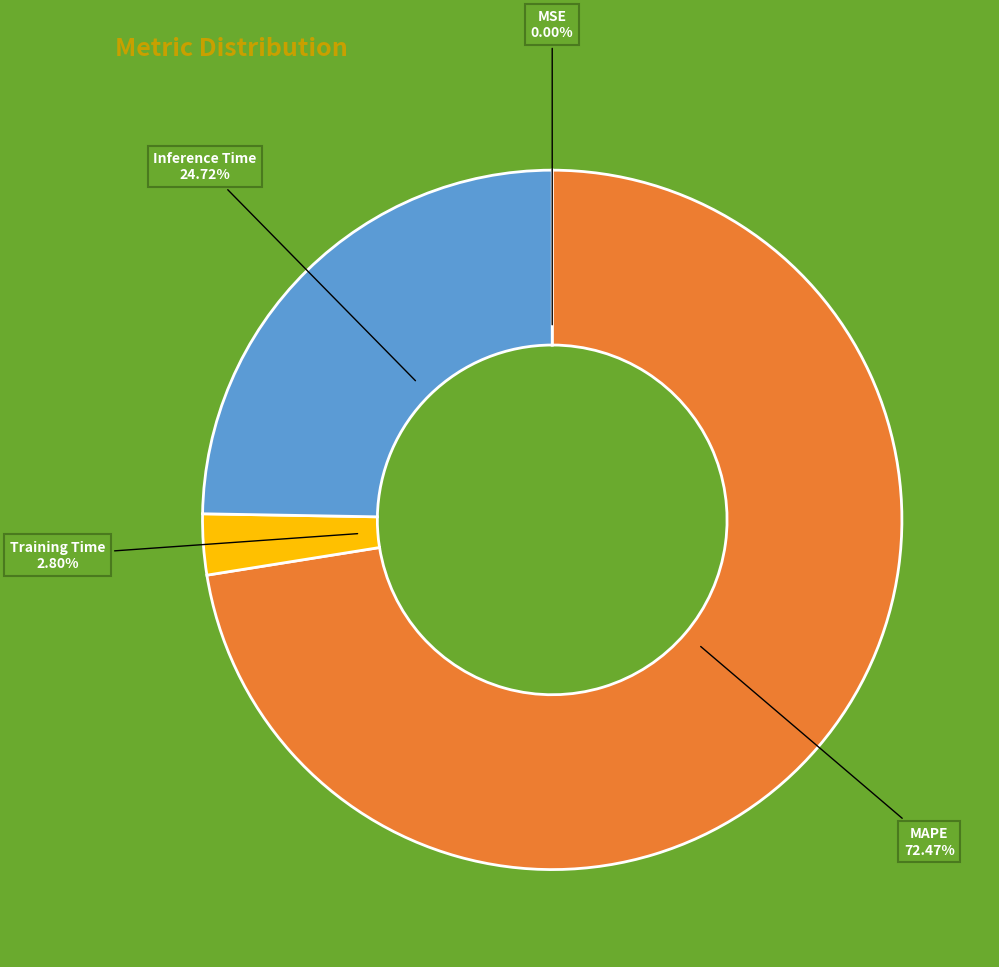

Which has a higher value, Training Time or MAPE?

MAPE